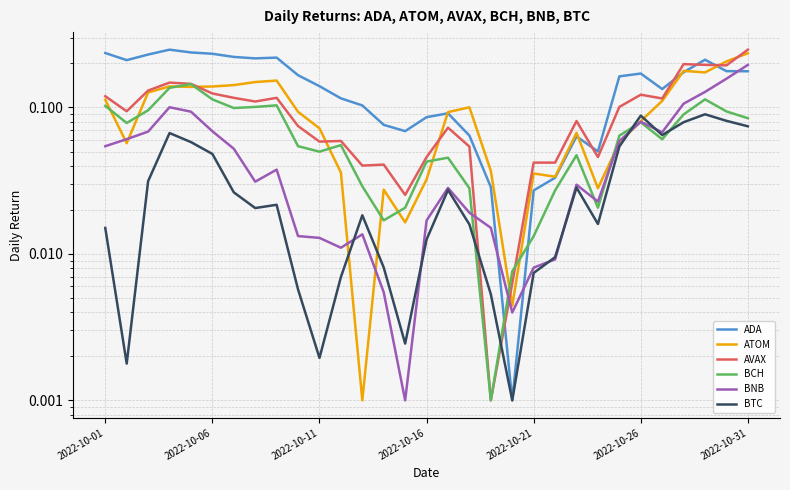

What is the label of the 1st point from the left?

2022-10-01